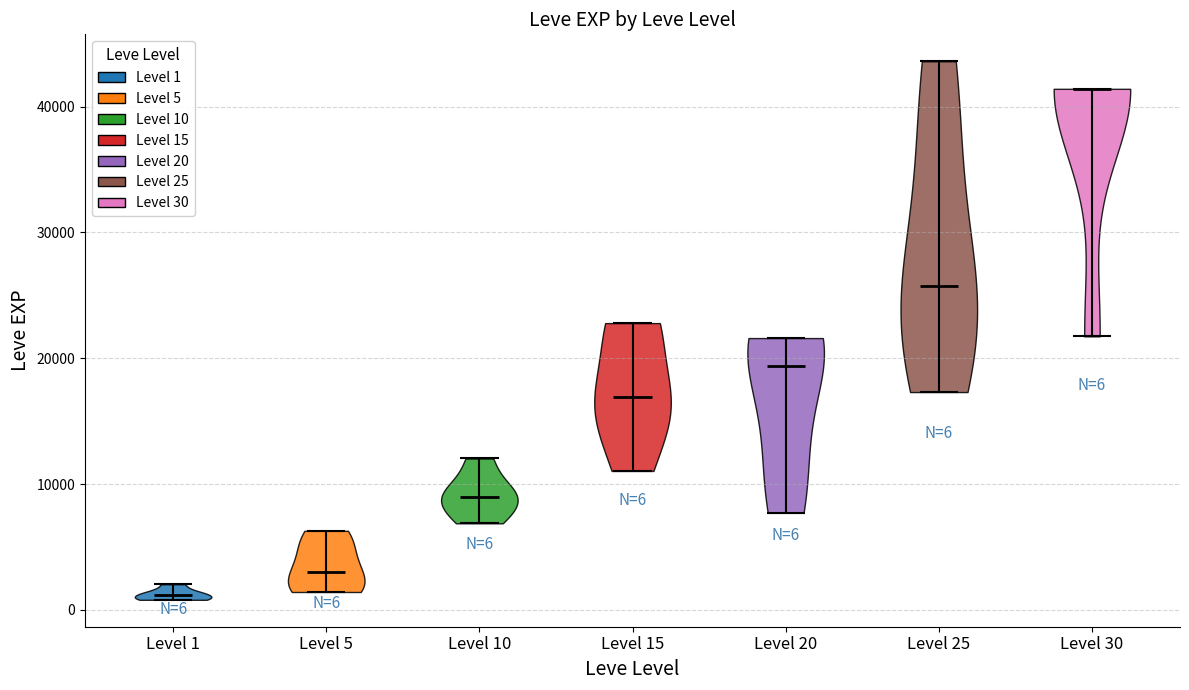

Which violin has the highest median line?

Level 30